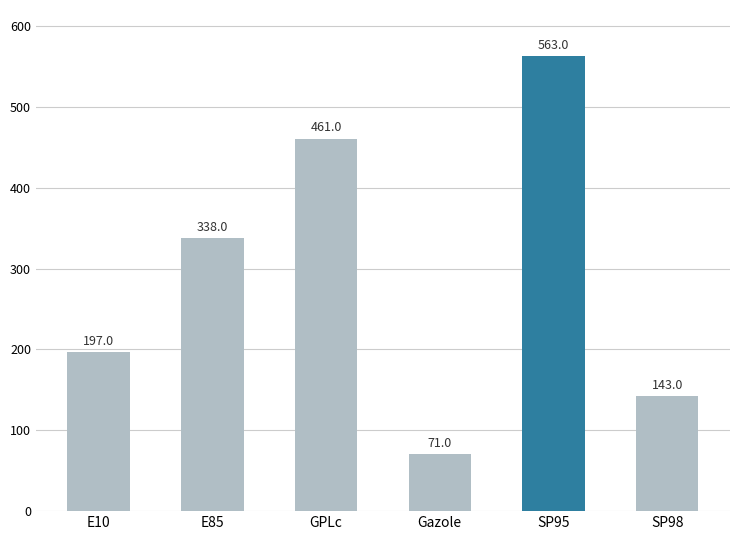

At which category does the chart reach its peak across all series?

SP95